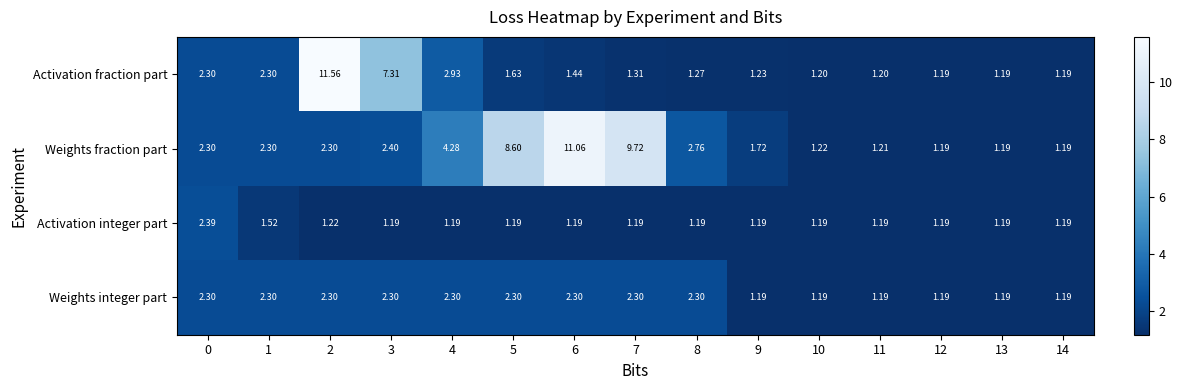

What is the minimum value shown in the chart?

1.2